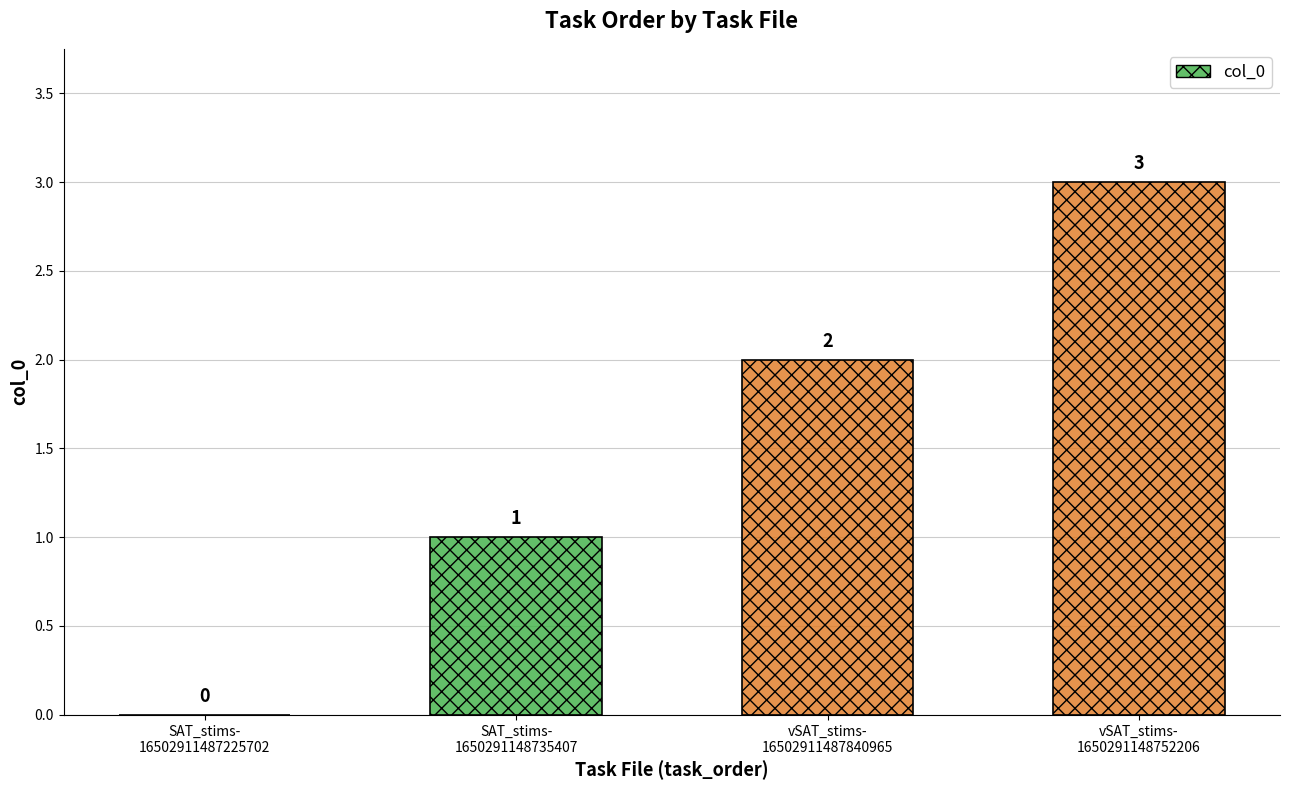

How many values are between 1 and 3?

3